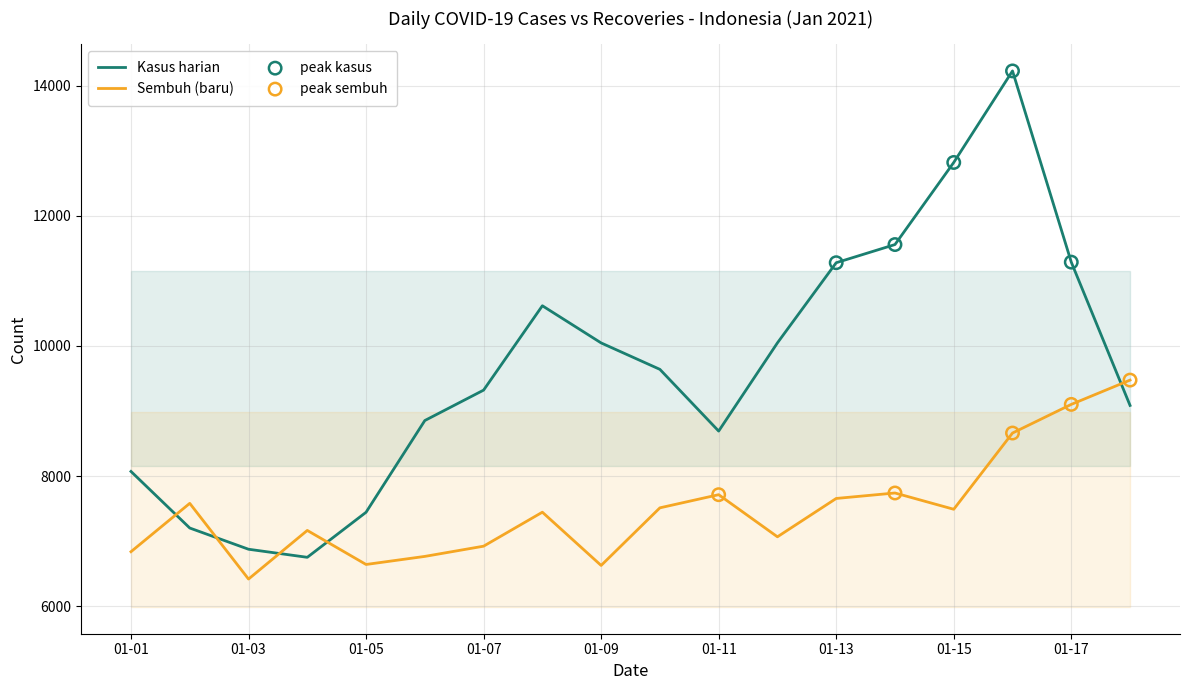

Which series contains the lowest Y value?

Sembuh (baru)